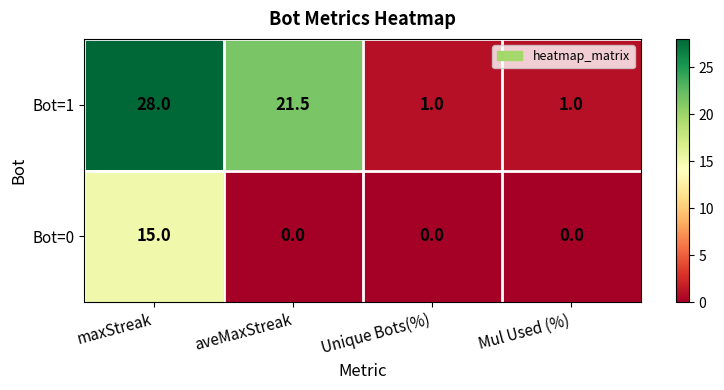

List the series in order of their overall mean, lowest first.

Bot=0, Bot=1